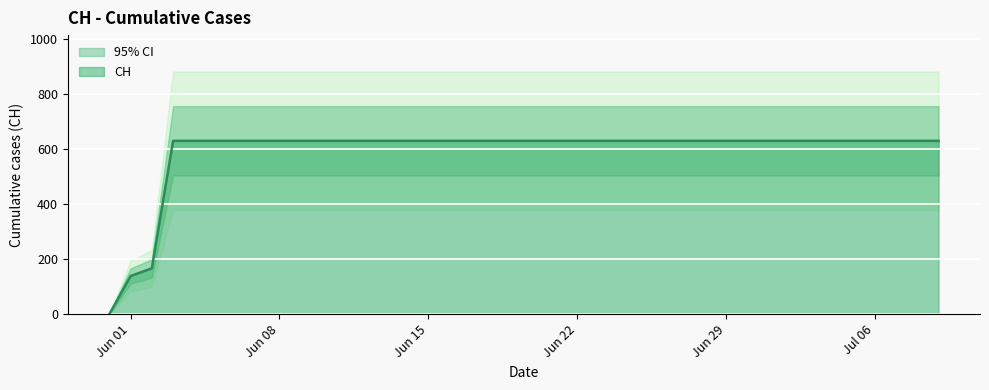

What is the sum of the values at 2020-06-26 and 2020-06-27?

1262